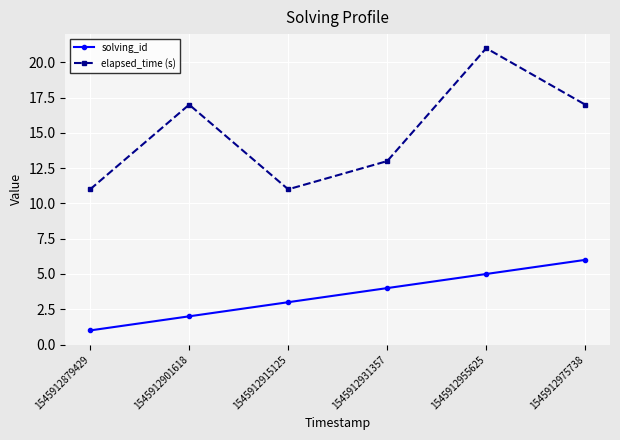

Which category has the highest value across all series?

1545912955625